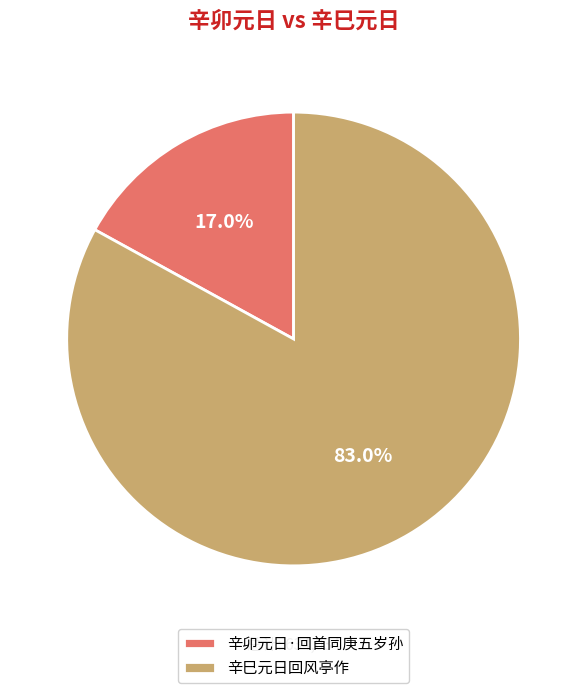

What is the smallest slice in the pie chart?

辛卯元日·回首同庚五岁孙